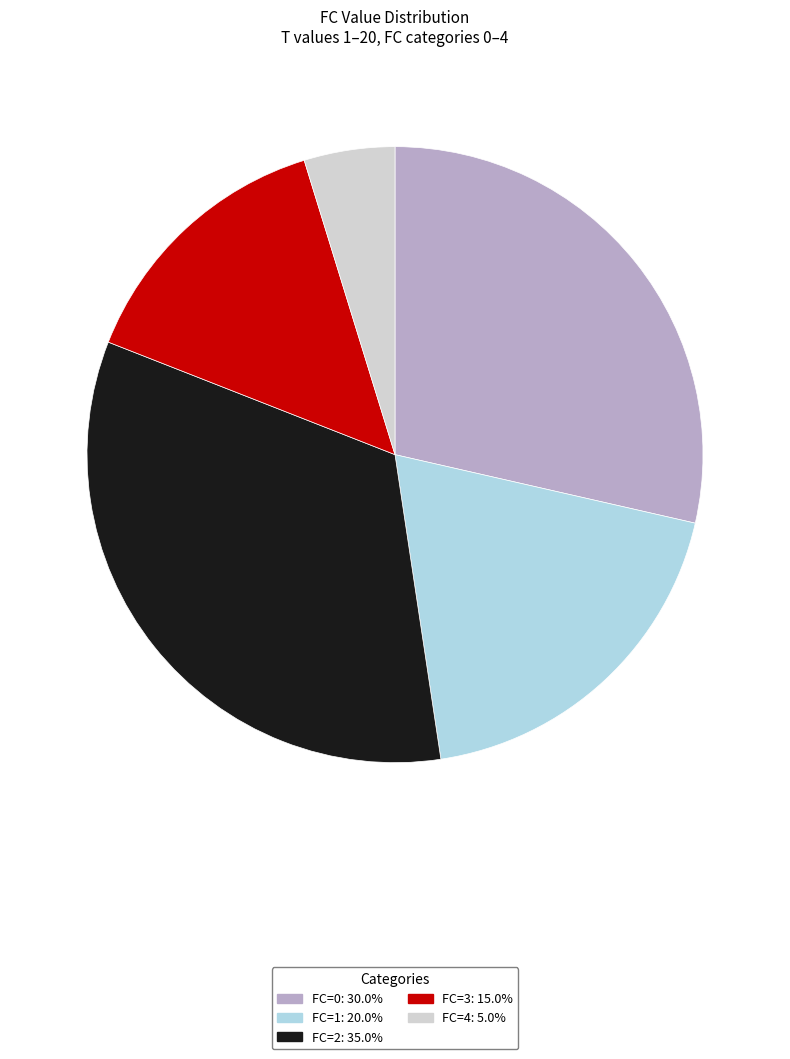

Is there any slice that represents more than half of the pie?

No